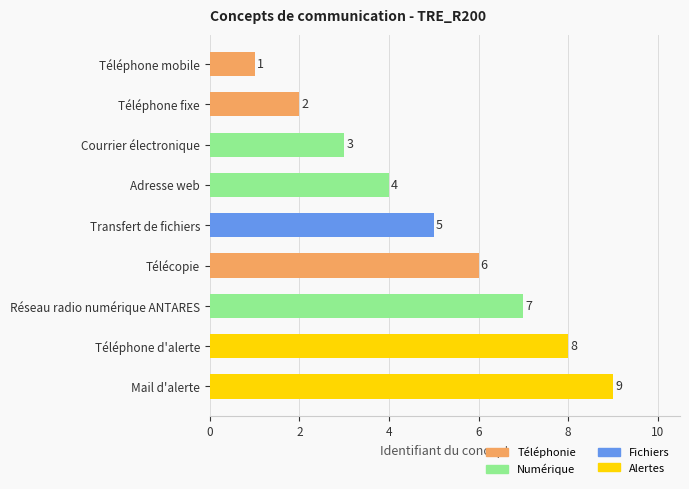

How many values are between 3 and 7?

5